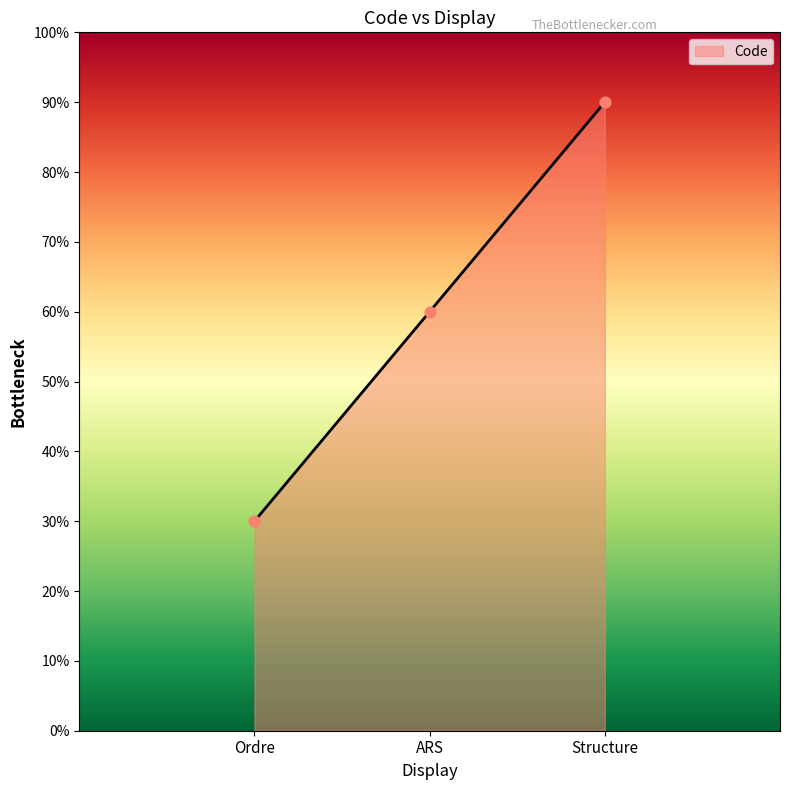

What is the change in value from Ordre to Structure?

+60